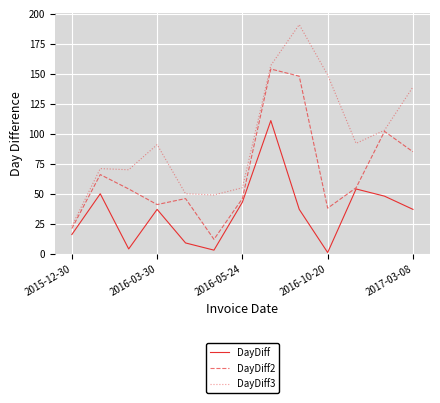

What is the maximum value shown in the chart?

191